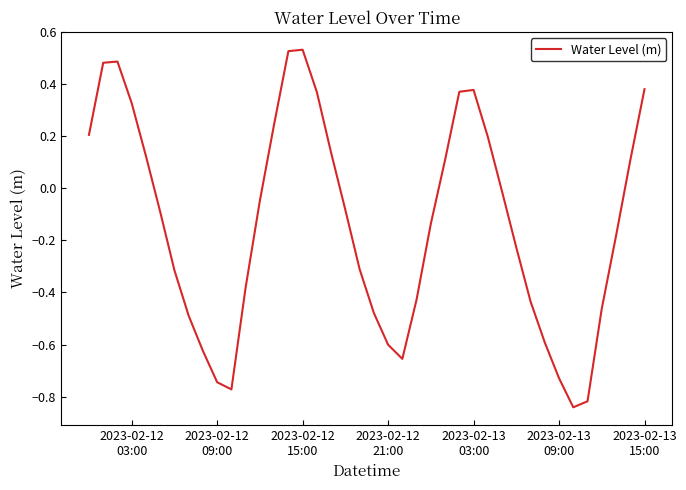

Reading left to right, what are all the values shown in this chart?

0.2	0.5	0.5	0.3	0.1	-0.1	-0.3	-0.5	-0.6	-0.7	-0.8	-0.4	-0.0	0.2	0.5	0.5	0.4	0.1	-0.1	-0.3	-0.5	-0.6	-0.7	-0.4	-0.1	0.1	0.4	0.4	0.2	-0.0	-0.2	-0.4	-0.6	-0.7	-0.8	-0.8	-0.5	-0.2	0.1	0.4